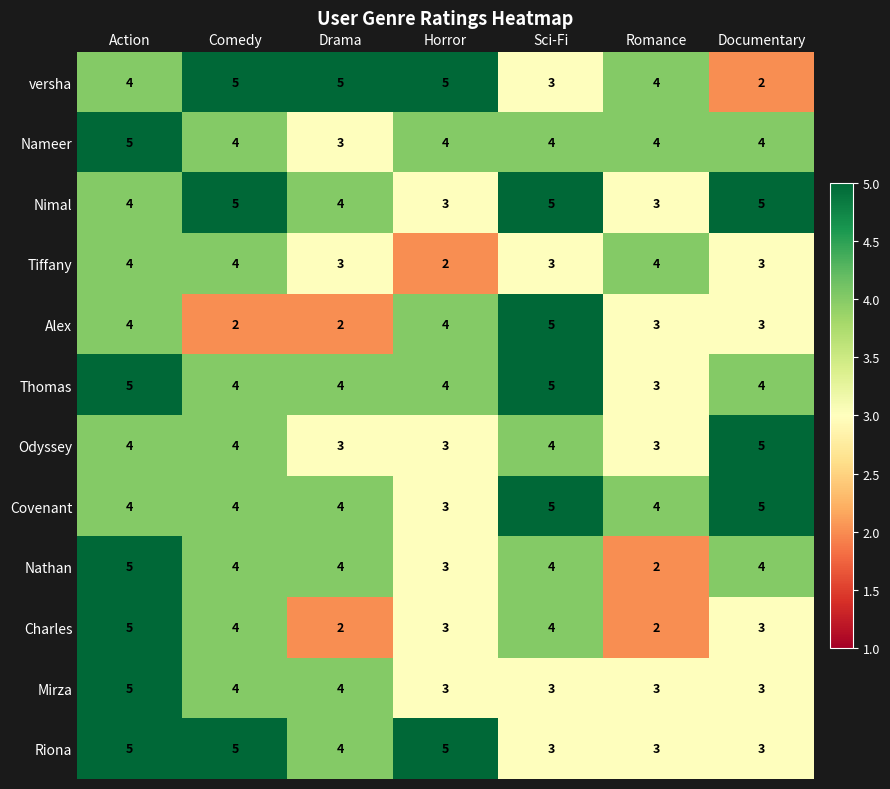

The value of Tiffany at Action is 2. True or false?

False